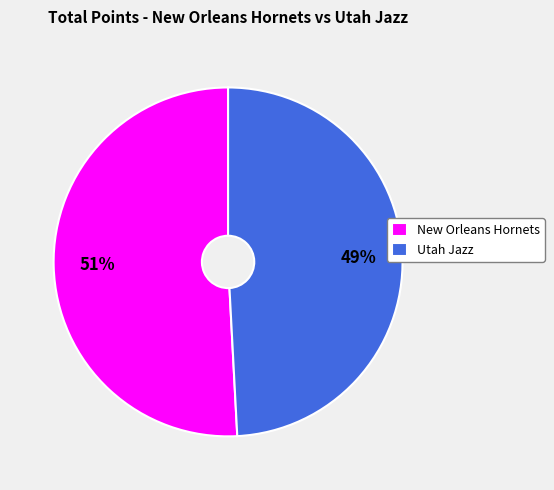

To the nearest percent, what is the difference between the largest and smallest slice percentages?

2%